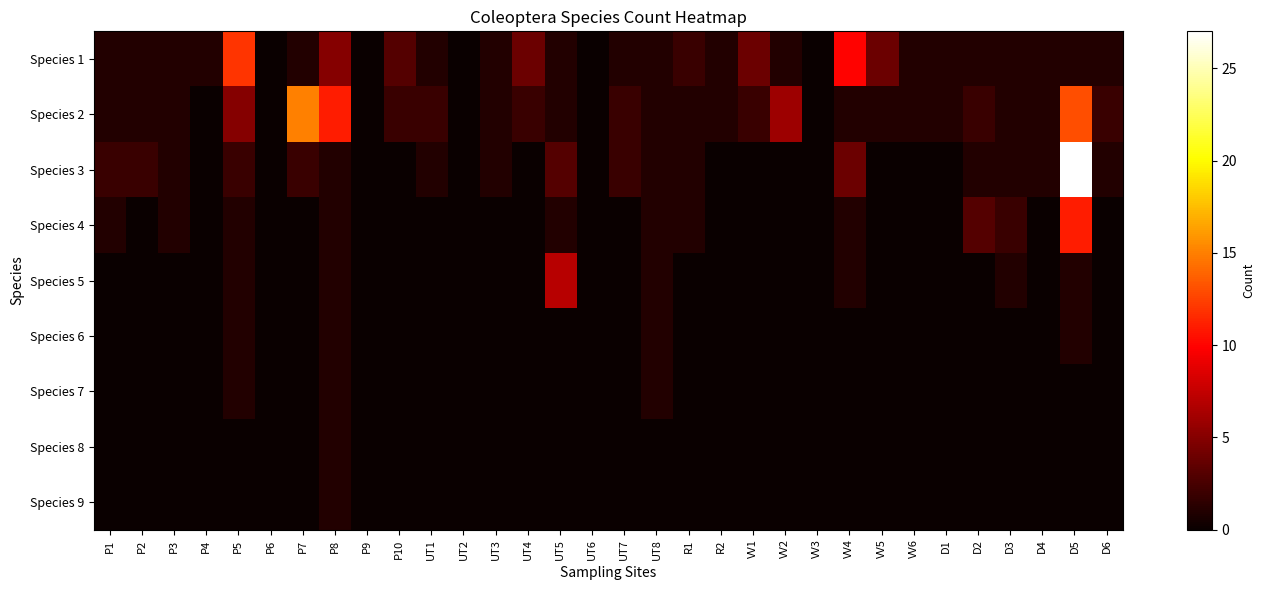

Which label corresponds to the smallest value in the chart?

P6